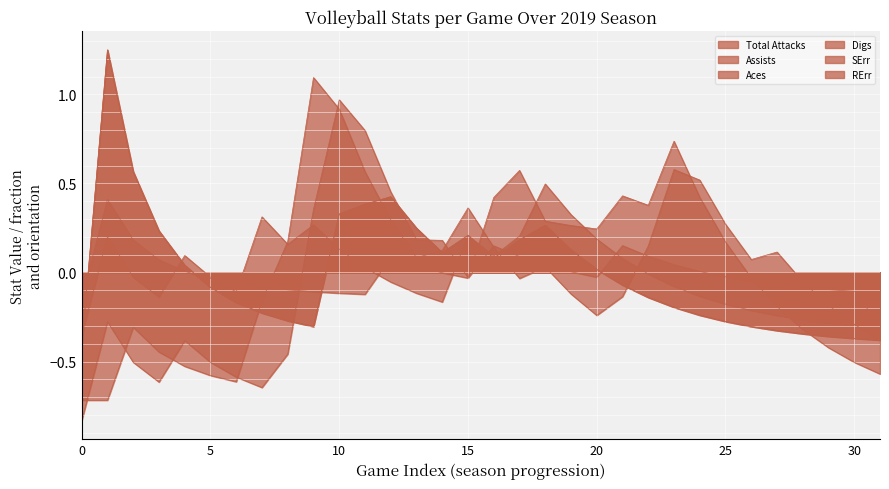

How many times do Total Attacks and Assists cross each other?

2